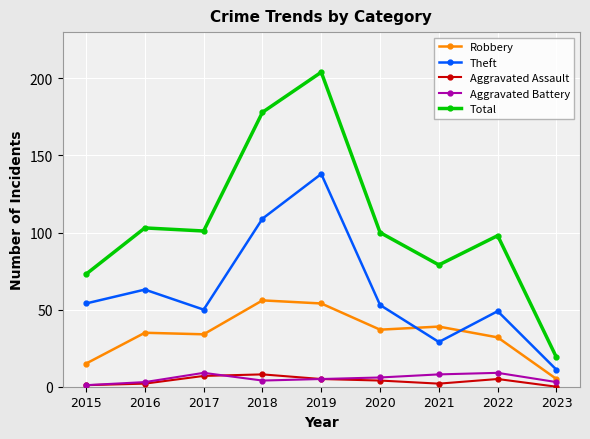

The value of Aggravated Assault at 2022 is 5. True or false?

True